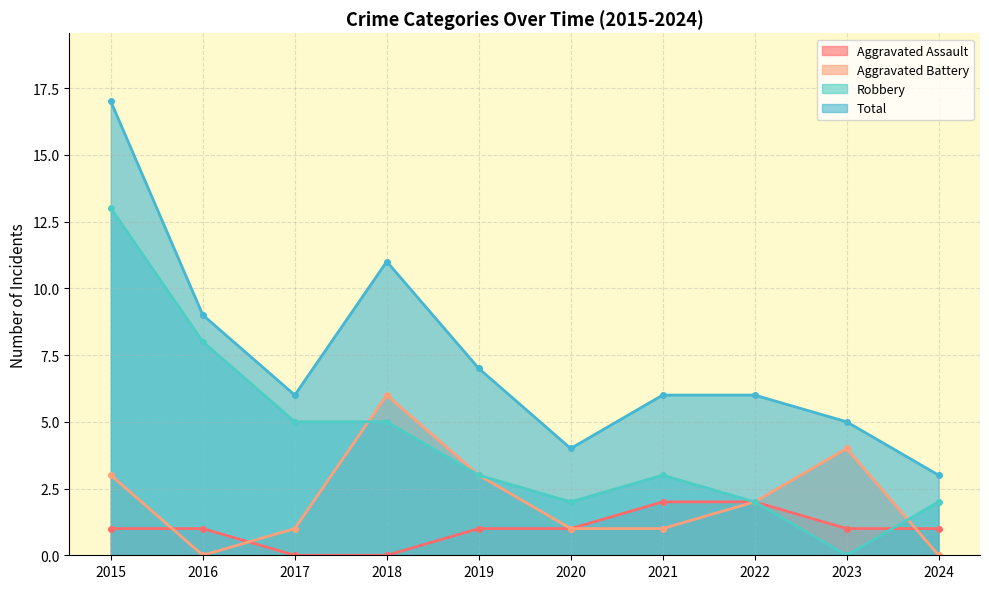

Which series has the largest total across all categories?

Total